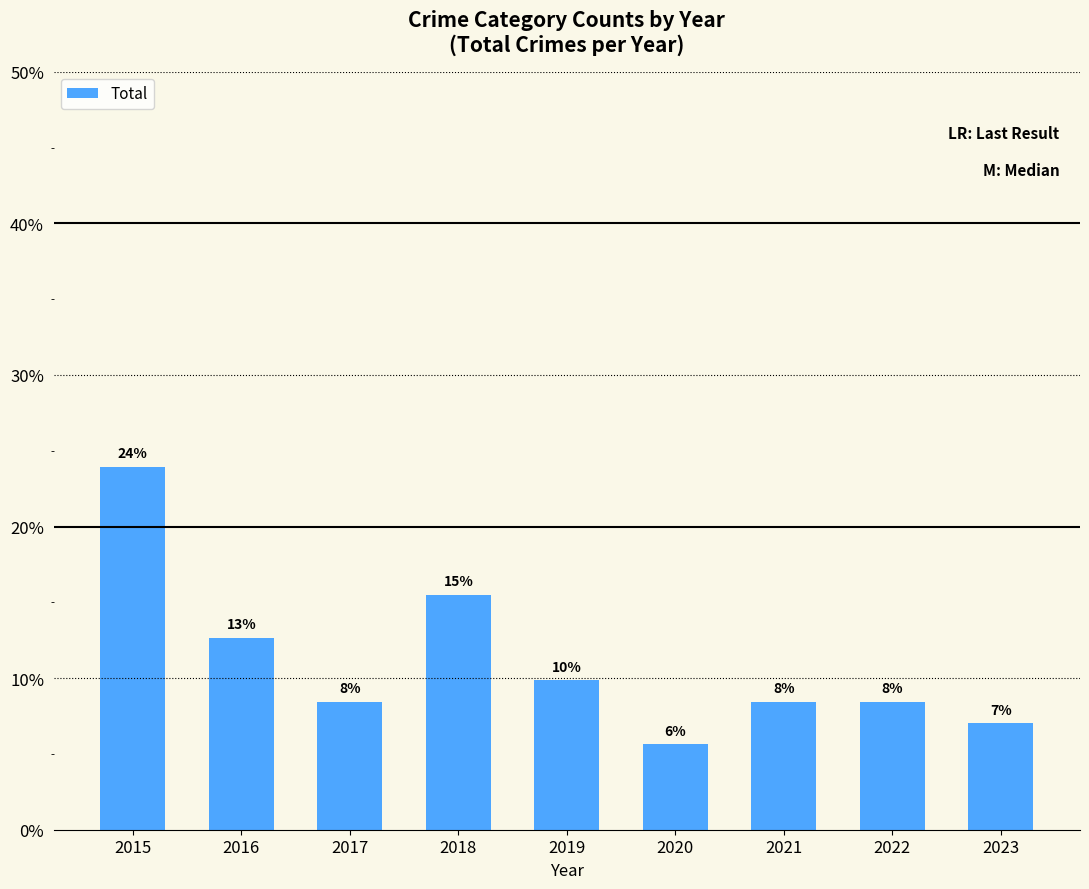

Between 2019 and 2018, which is larger?

2018